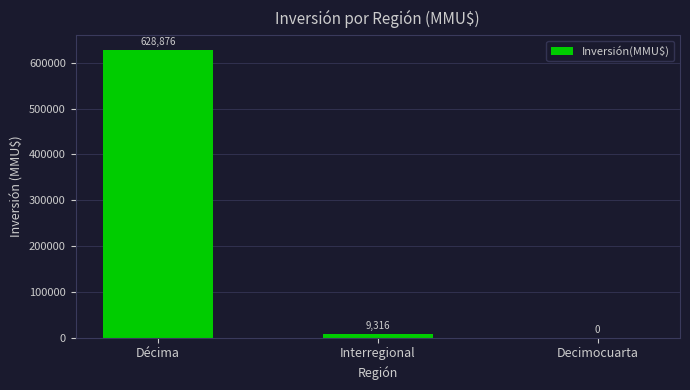

Which label corresponds to the largest value in the chart?

Décima